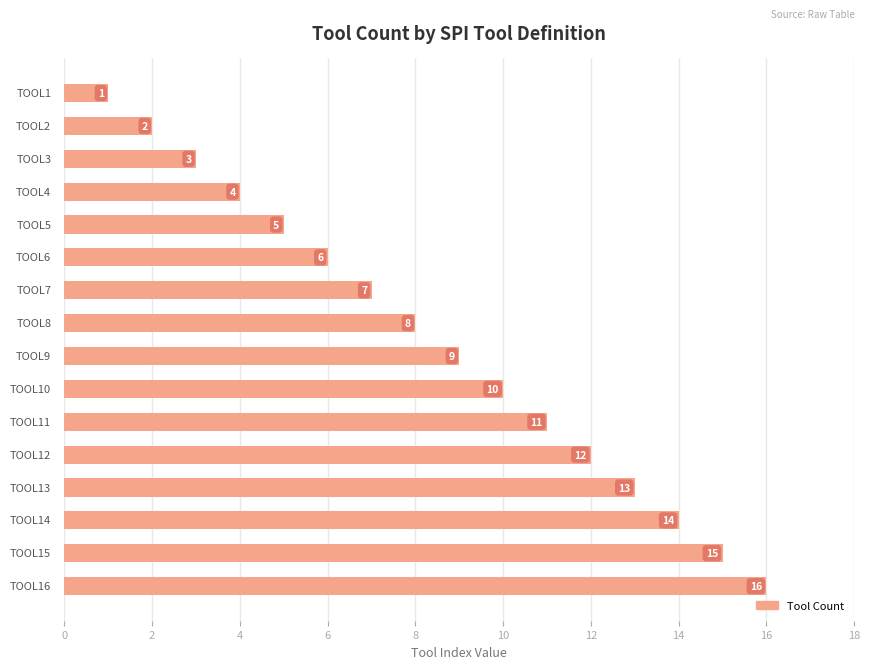

What is the difference between the second highest and minimum values?

14